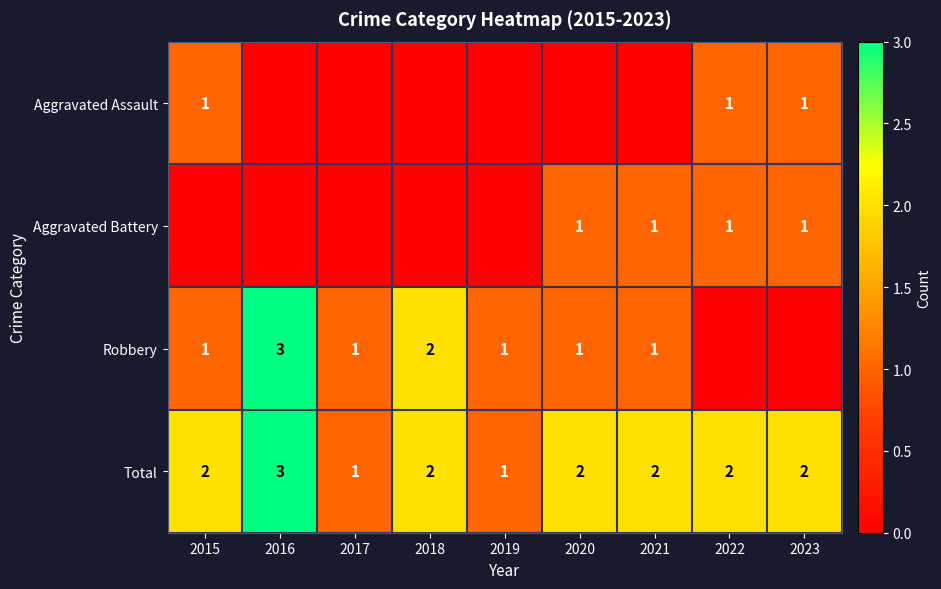

What is the sum of the Total values at 2020 and 2022?

4